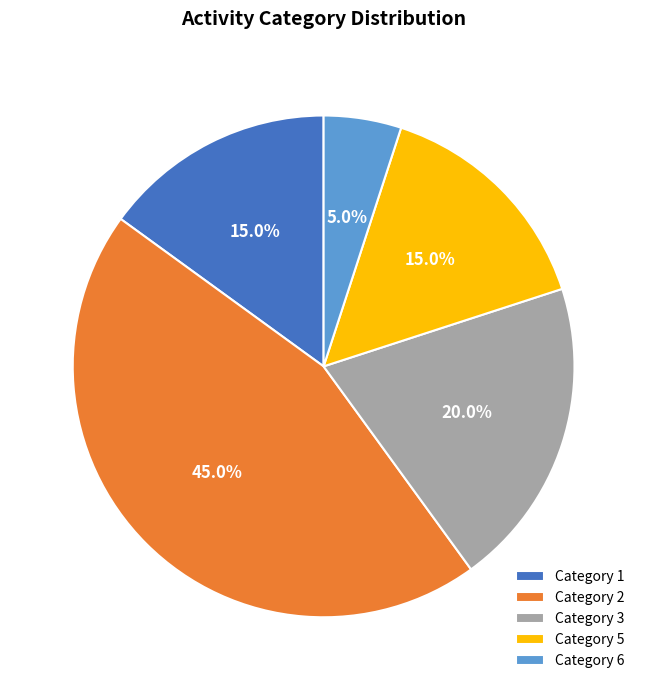

What percentage is NOT represented by Category 5?

85.0%